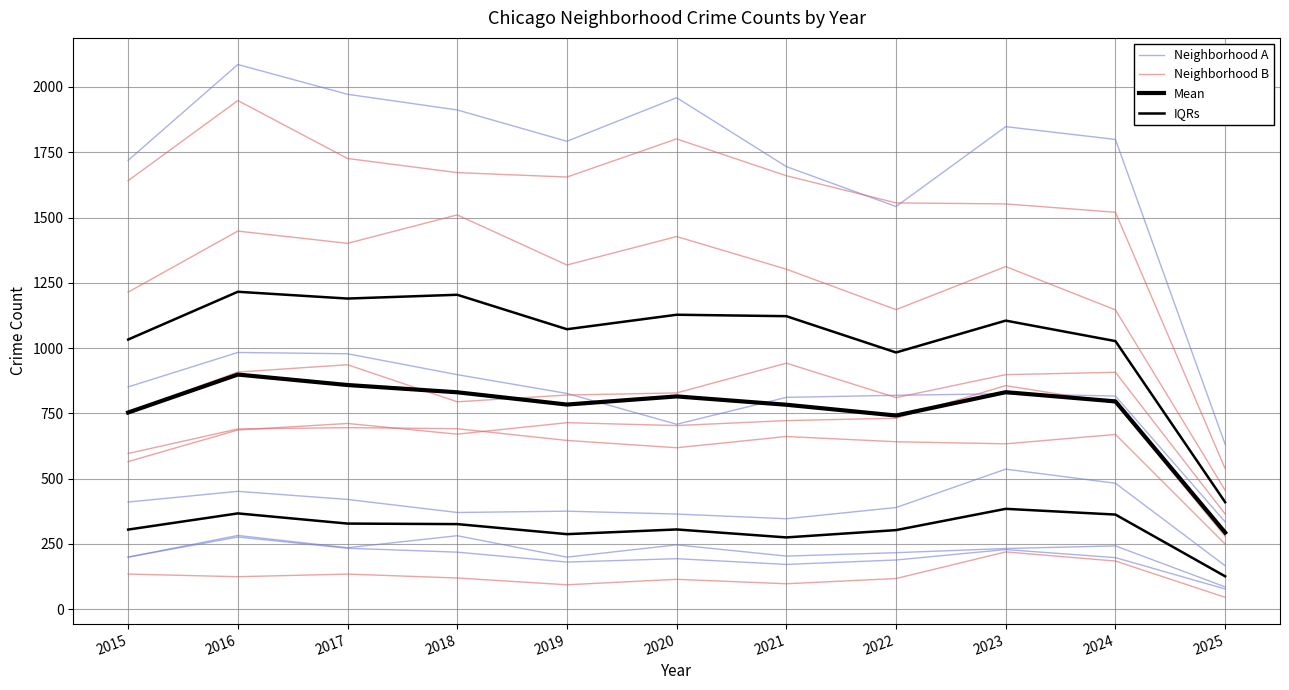

How many lines are shown in the chart?

4